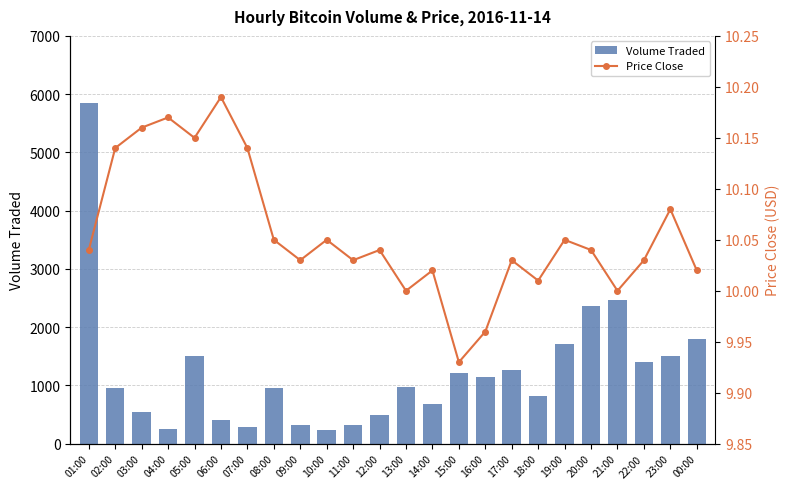

Reading right to left, what are all the values shown in this chart?

Volume Traded: 00:00=1791.2	23:00=1498.7	22:00=1394.6	21:00=2467.2	20:00=2369.7	19:00=1718.6	18:00=821.4	17:00=1261.8	16:00=1141.2	15:00=1217.4	14:00=675.5	13:00=976.0	12:00=497.0	11:00=325.0	10:00=240.2	09:00=327.2	08:00=962.4	07:00=288.7	06:00=401.9	05:00=1501.7	04:00=259.6	03:00=551.2	02:00=962.1	01:00=5848.6
Price Close: 00:00=10.0	23:00=10.1	22:00=10.0	21:00=10.0	20:00=10.0	19:00=10.1	18:00=10.0	17:00=10.0	16:00=10.0	15:00=9.9	14:00=10.0	13:00=10.0	12:00=10.0	11:00=10.0	10:00=10.1	09:00=10.0	08:00=10.1	07:00=10.1	06:00=10.2	05:00=10.2	04:00=10.2	03:00=10.2	02:00=10.1	01:00=10.0